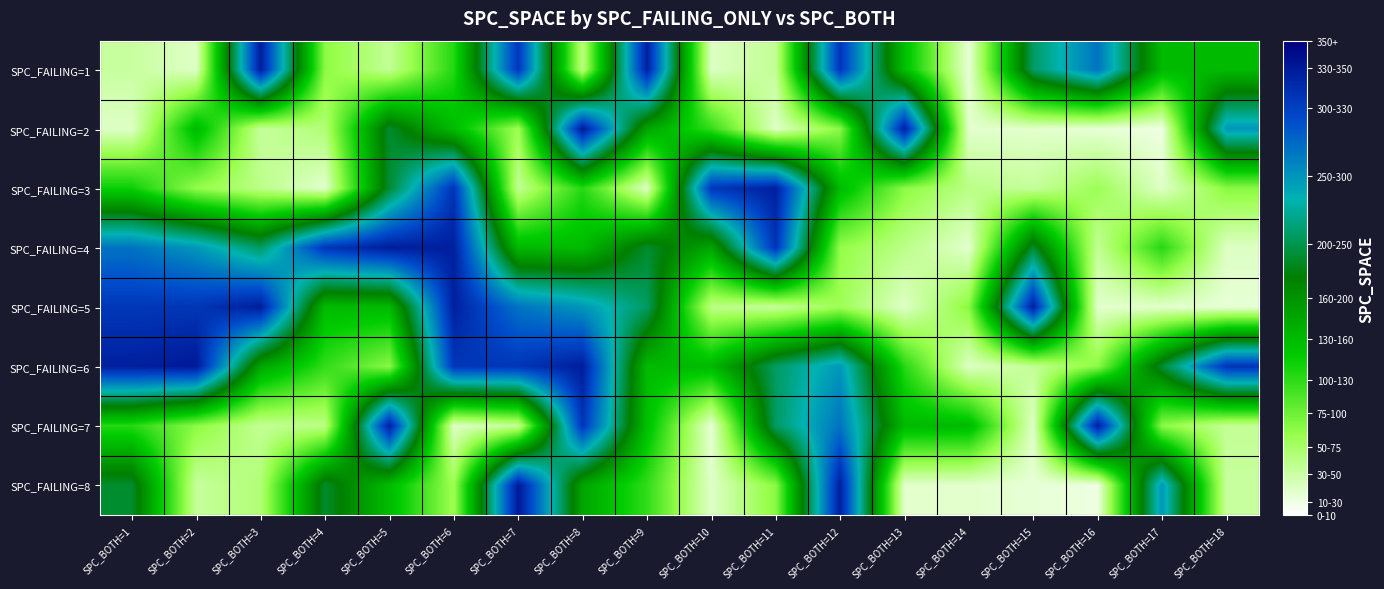

What is the total value across all series at SPC_BOTH=2?

1195